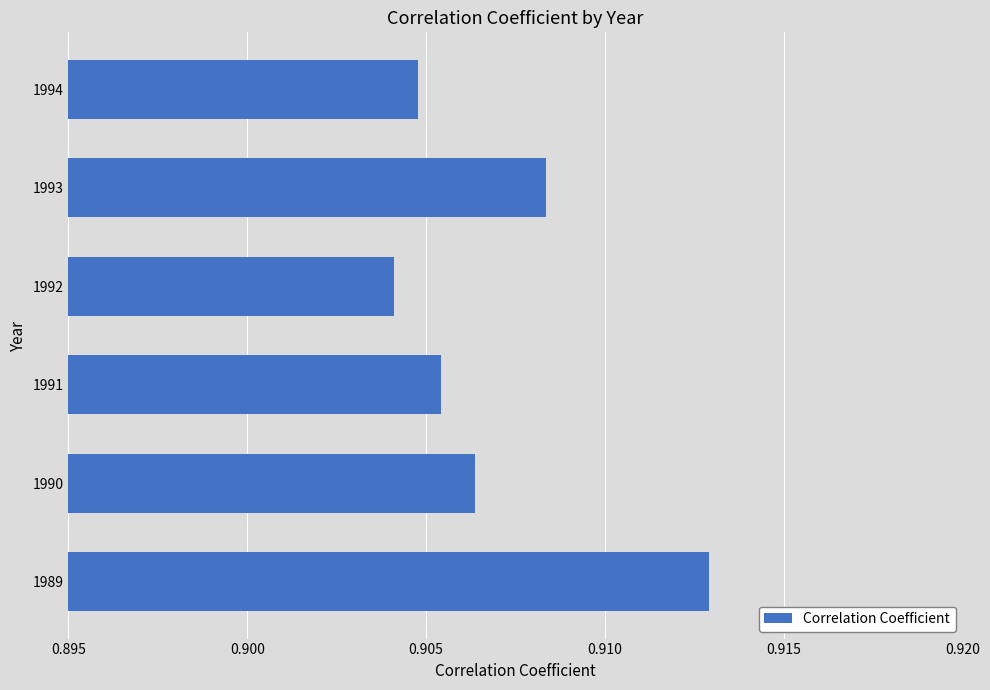

Which has a higher value, 1992 or 1993?

1993